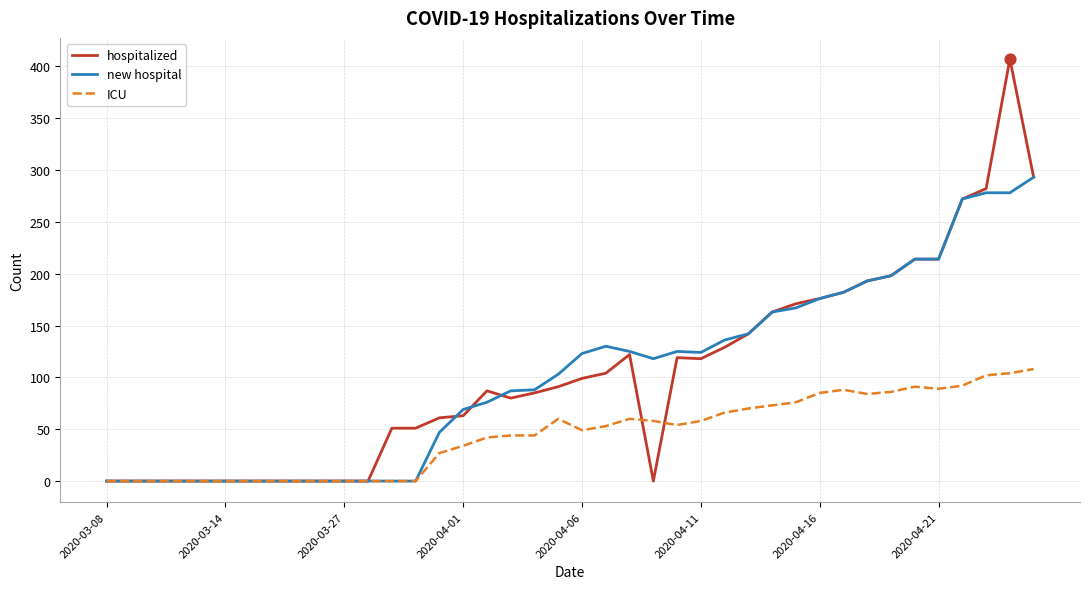

What are all the series names shown in the legend?

hospitalized, new hospital, ICU